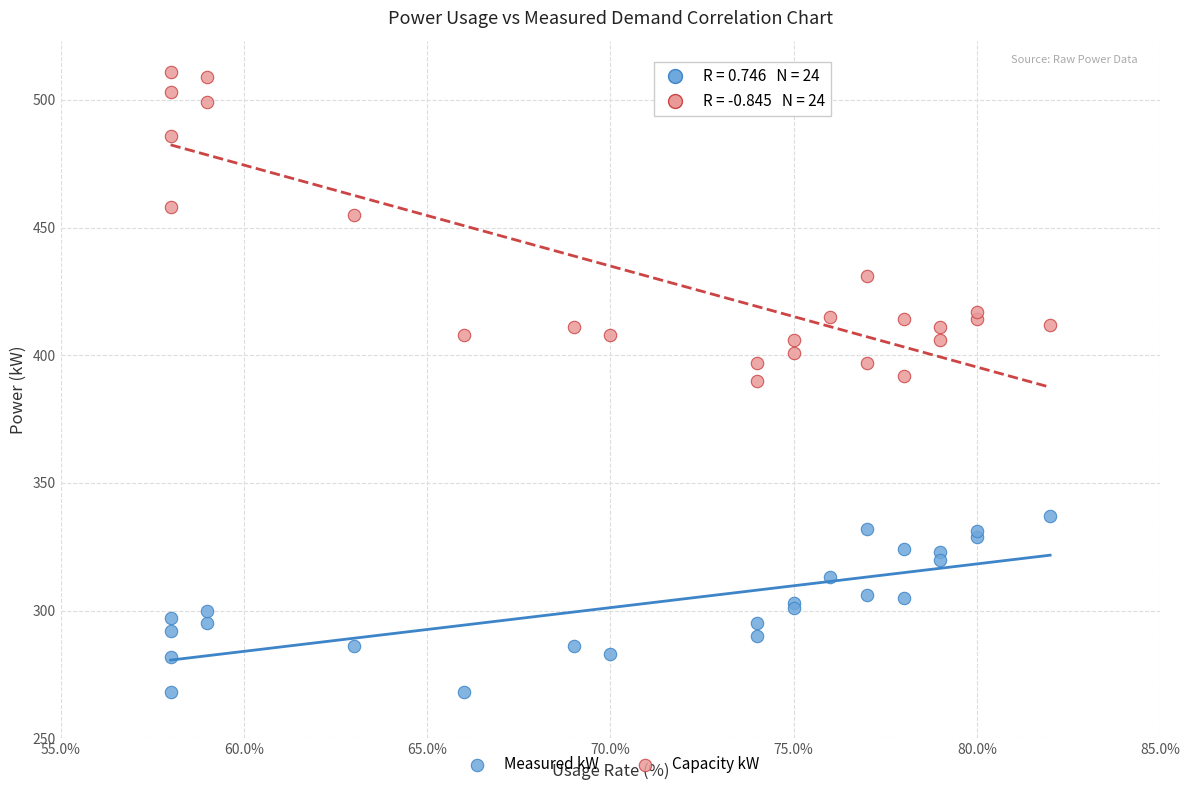

In the Capacity kW series, what Y value is closest to 450?

455